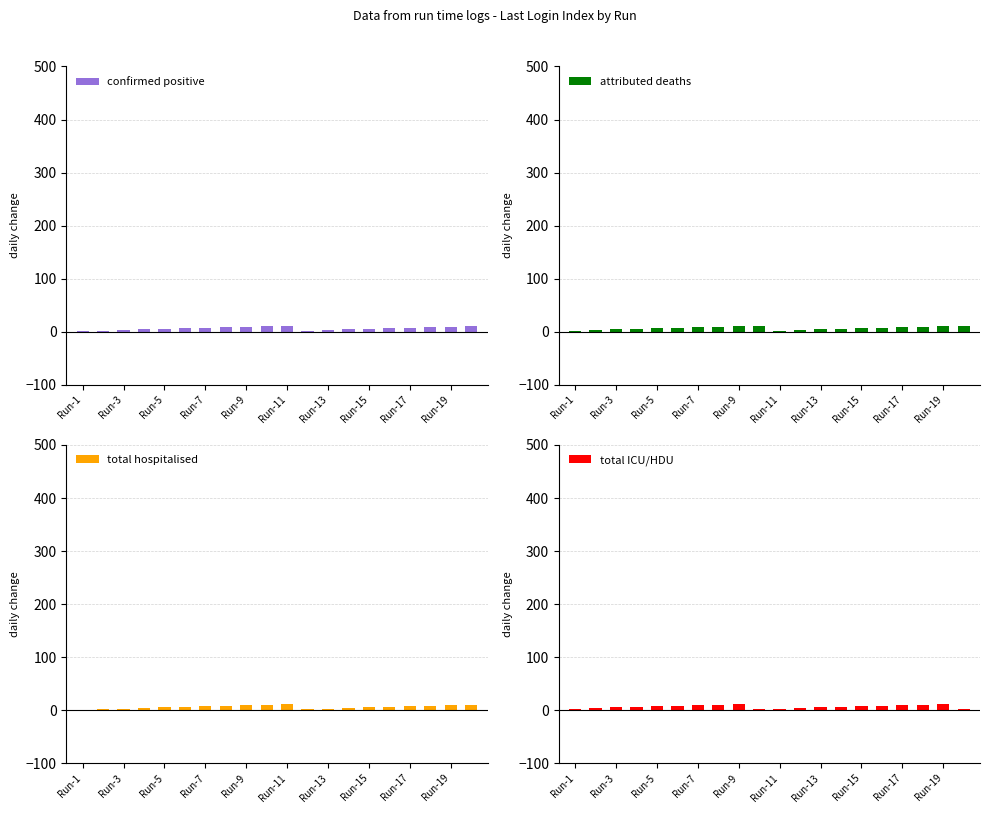

At how many categories does at least one series exceed 9?

7